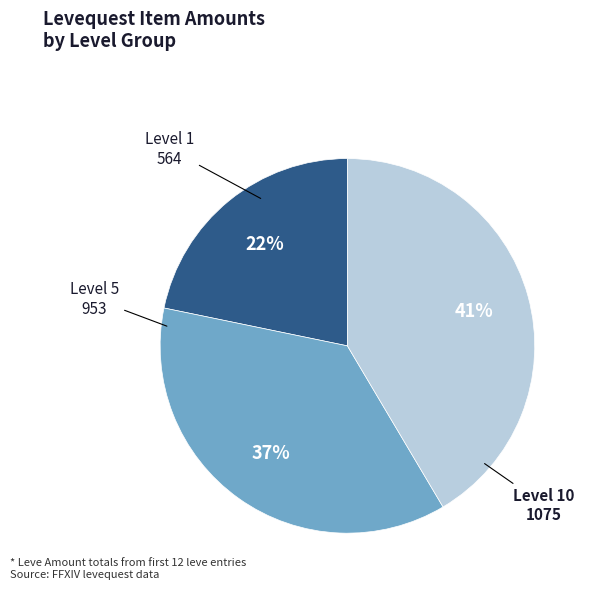

To the nearest percent, what is the average slice percentage?

33%